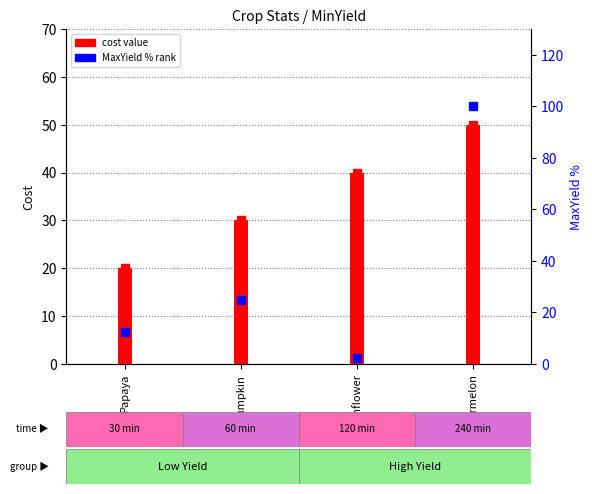

What is the change in value from Pumpkin to Watermelon?

+75.0